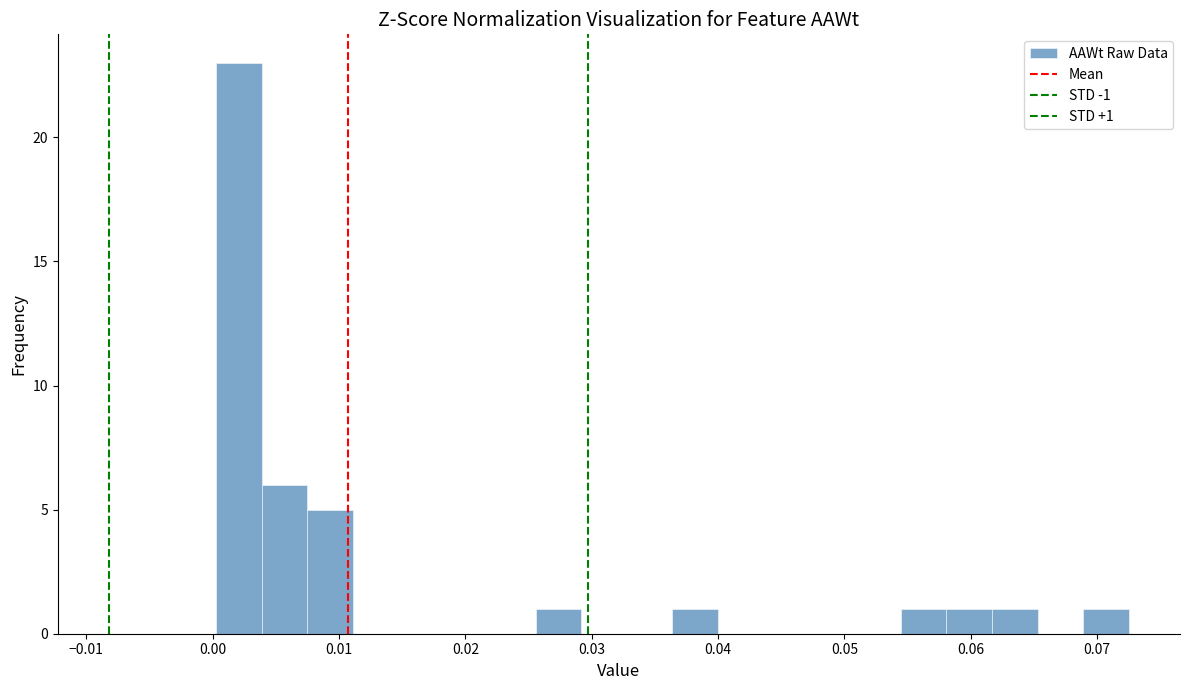

Read against the x-axis, roughly where is the centre of the tallest bar?

0.002